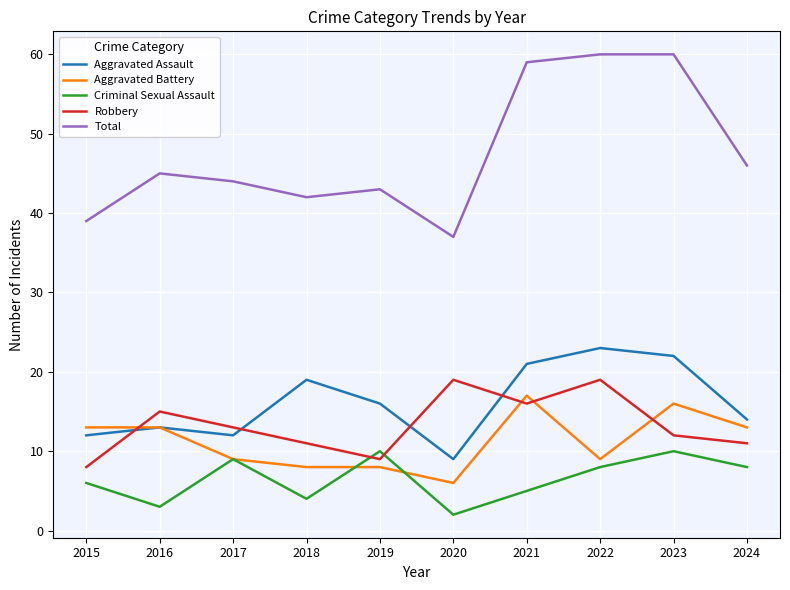

Is this an area chart (filled region under the line)?

No